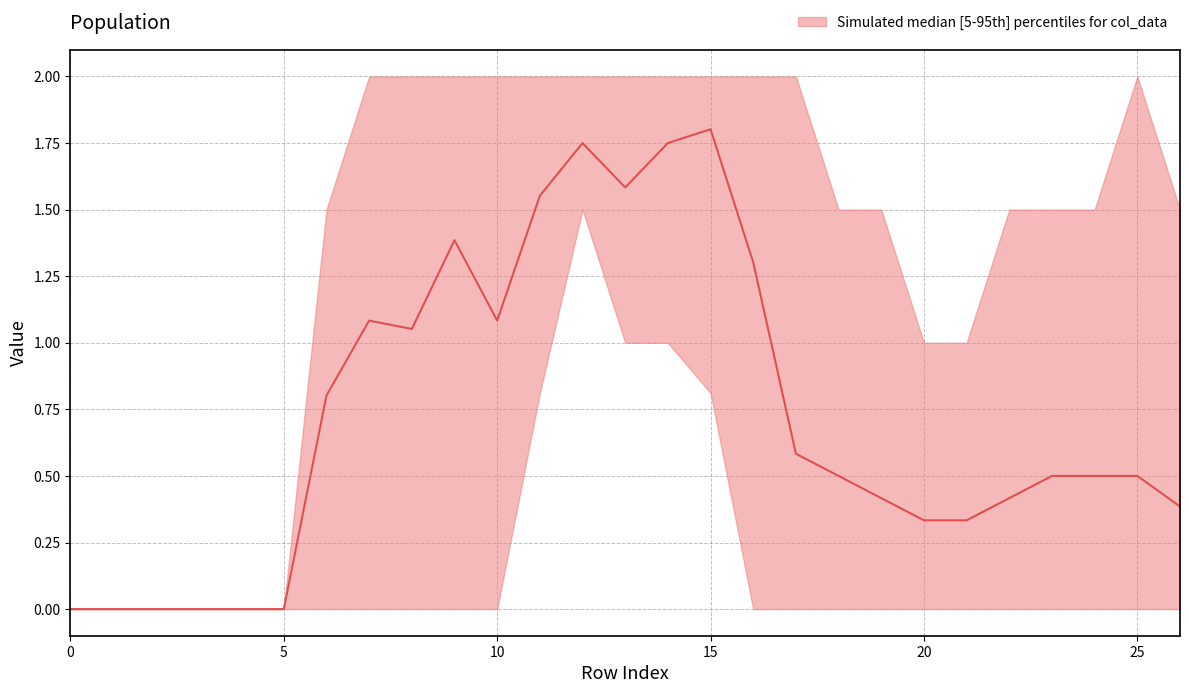

What is the highest value of the col_19 series?

2.0